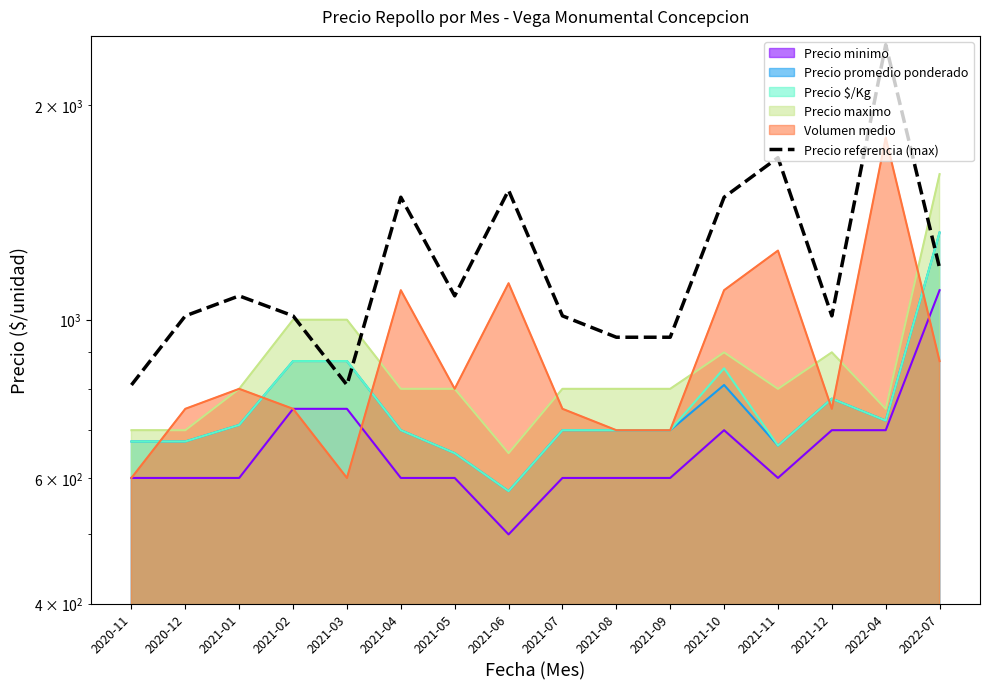

Between 2022-07 and 2021-05, which is larger?

2022-07